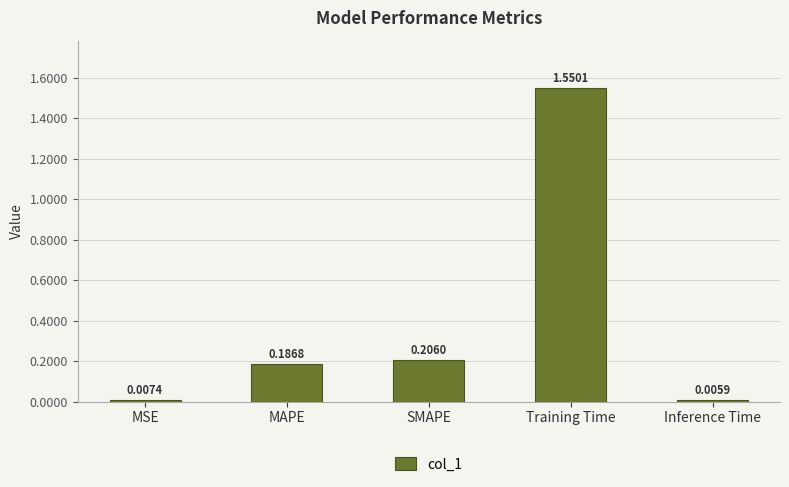

Rank the categories by value from lowest to highest.

Inference Time, MSE, MAPE, SMAPE, Training Time